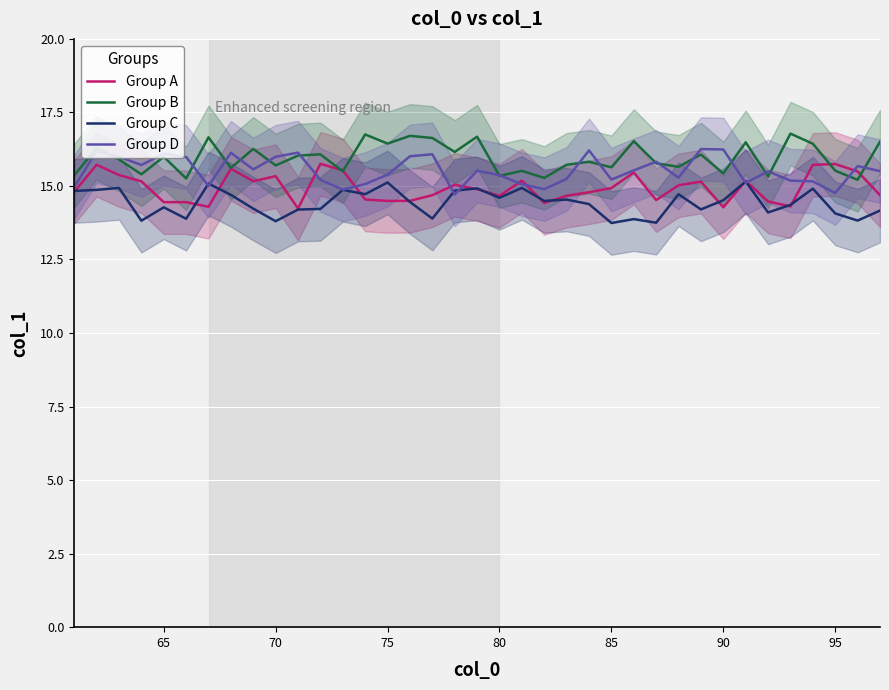

What is the maximum value for Group D?

16.3